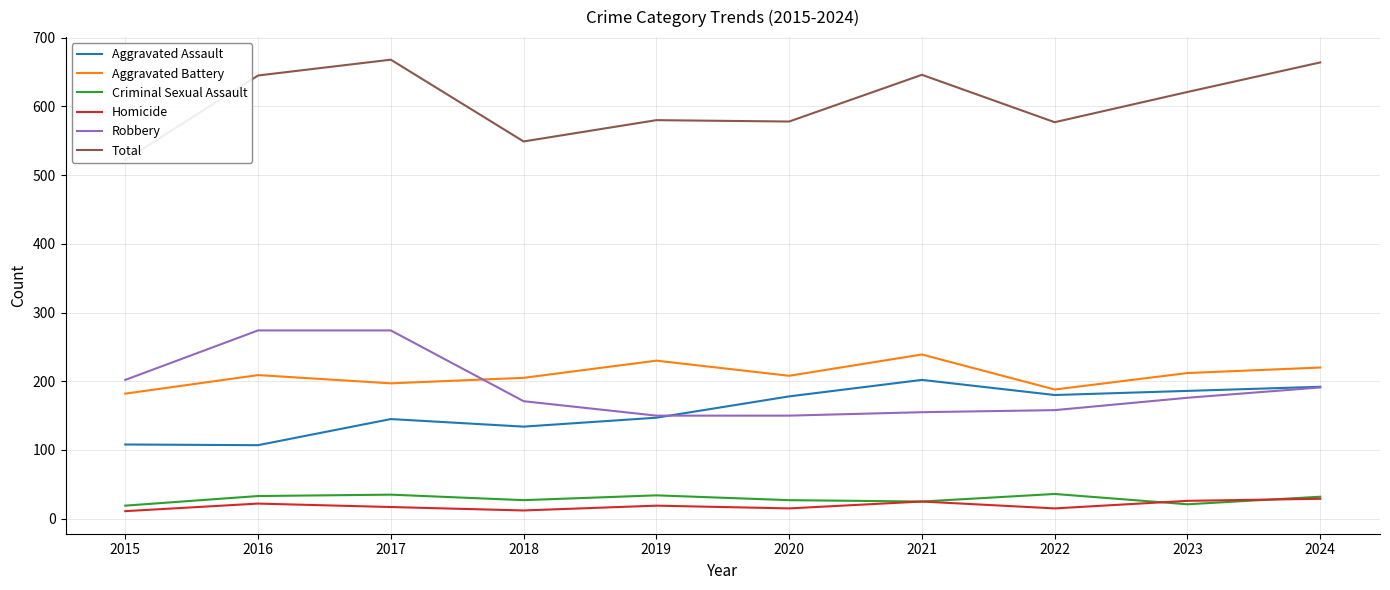

What is the greatest value displayed?

668